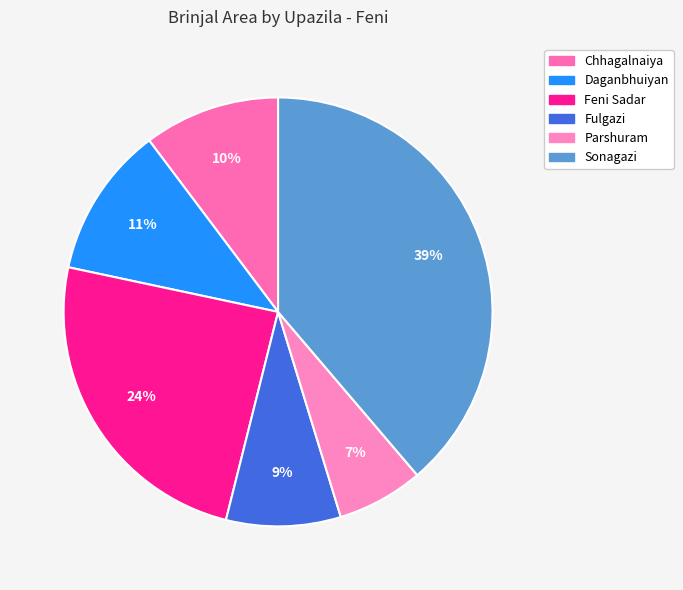

Is it true that Chhagalnaiya is 22% of the pie?

False